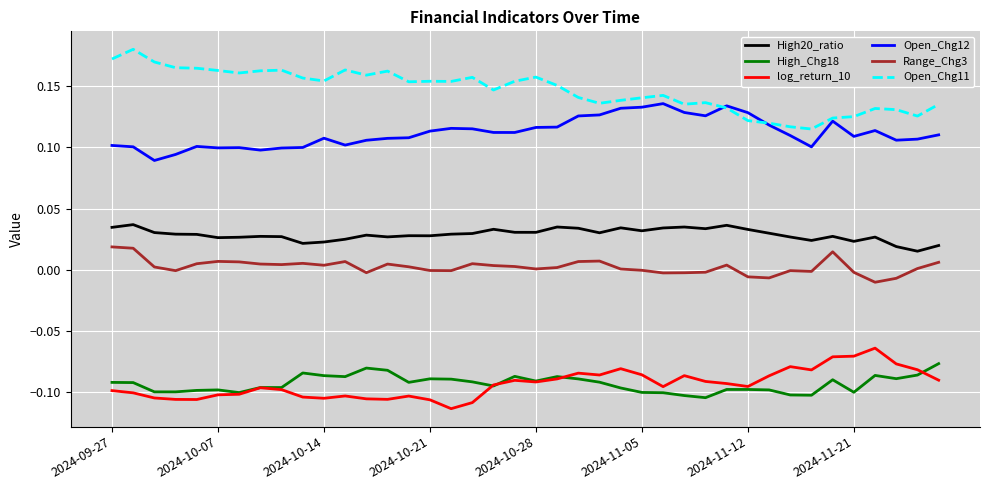

True or false: Range_Chg3 and log_return_10 cross at least once.

False